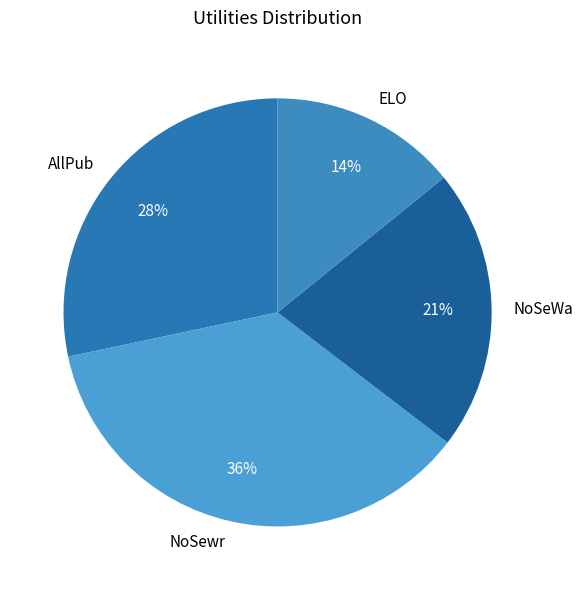

Do AllPub and ELO together represent more than half of the pie?

No